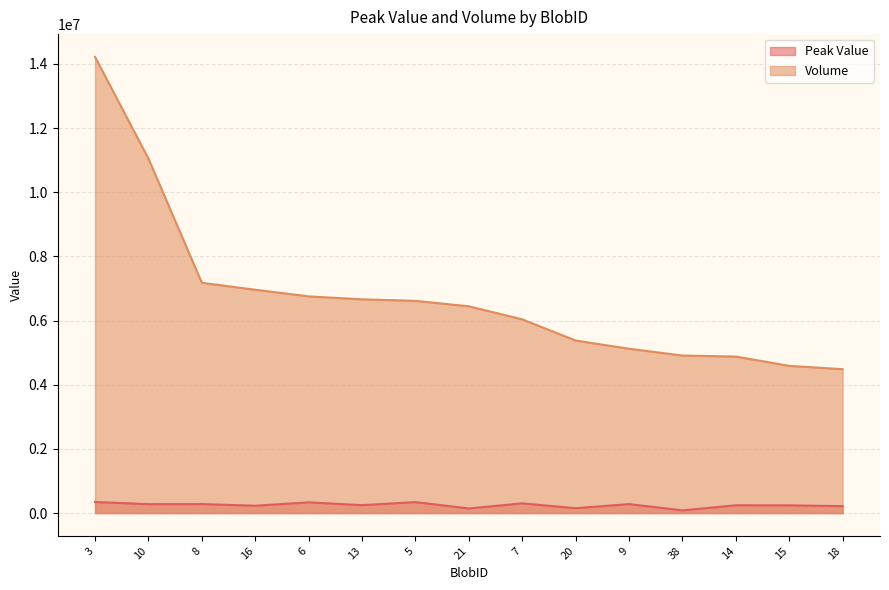

Which category has the highest value in the Peak Value series?

3